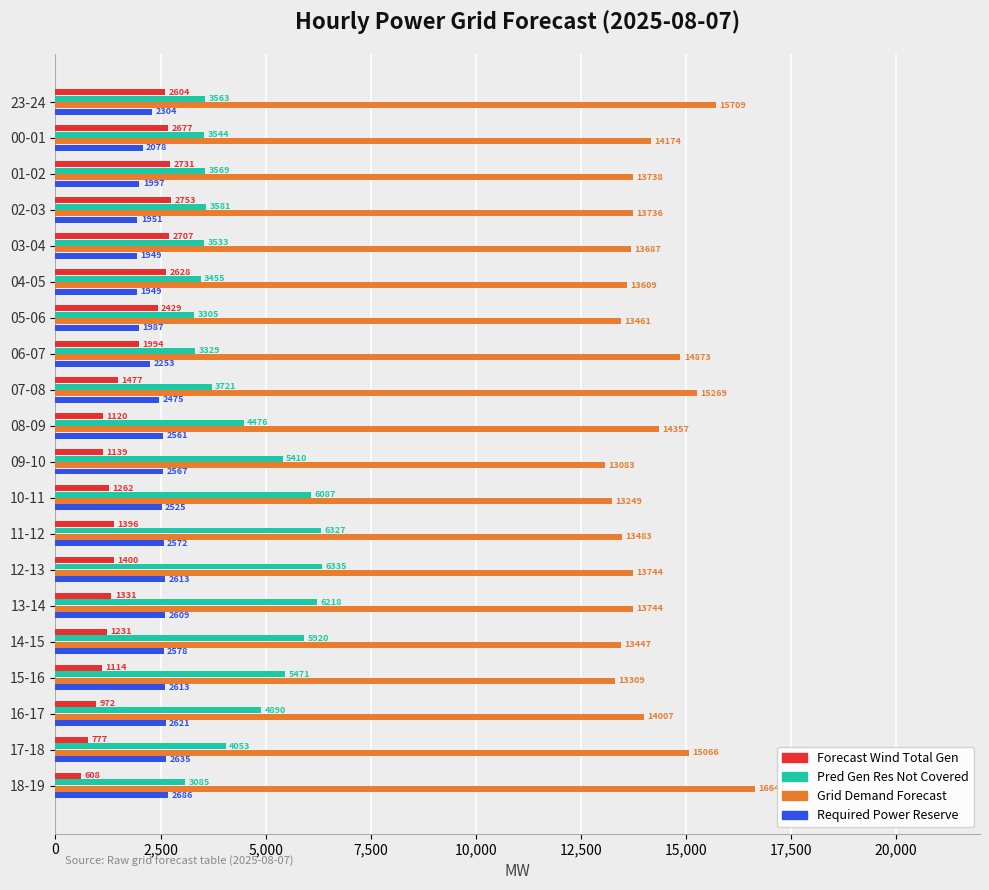

At which label does Required Power Reserve reach its peak?

18-19